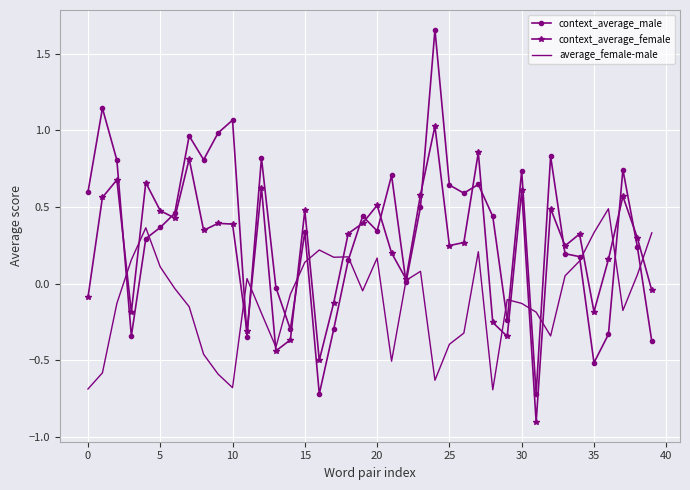

List the series in order of their overall mean, lowest first.

average_female-male, context_average_female, context_average_male